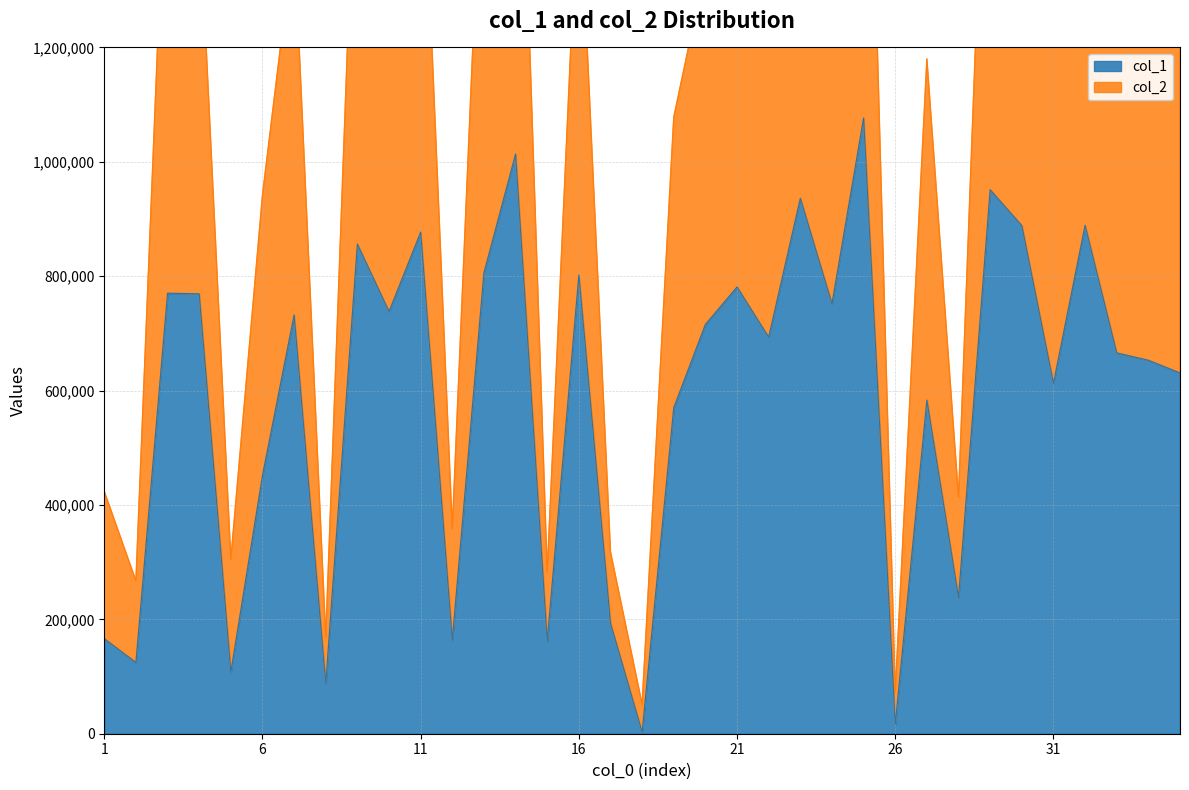

What is the total value across all series at 3?

2405058